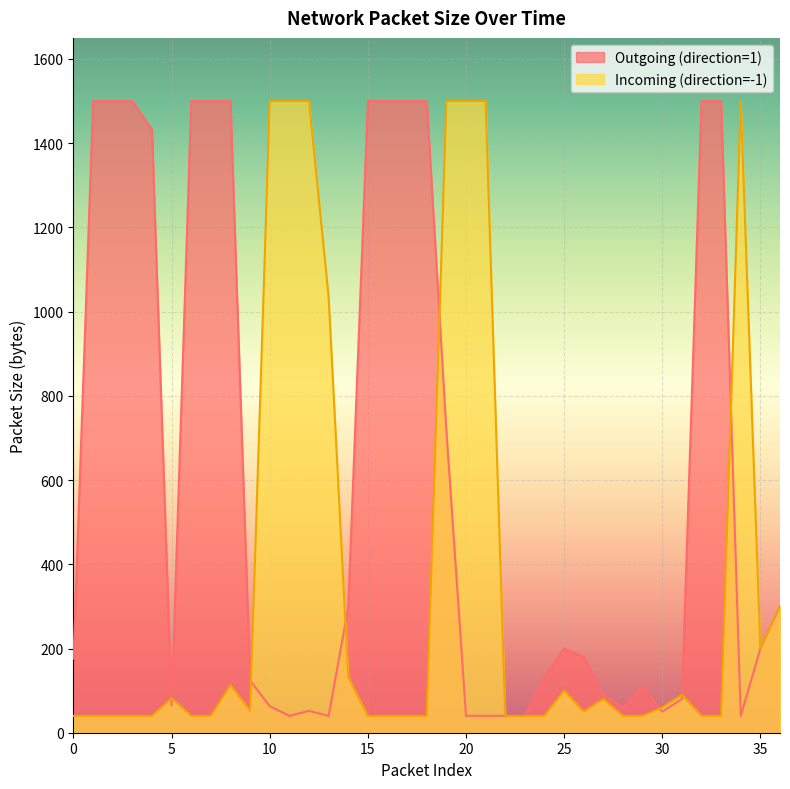

How many interior local peaks does the Outgoing (direction=1) series have?

3